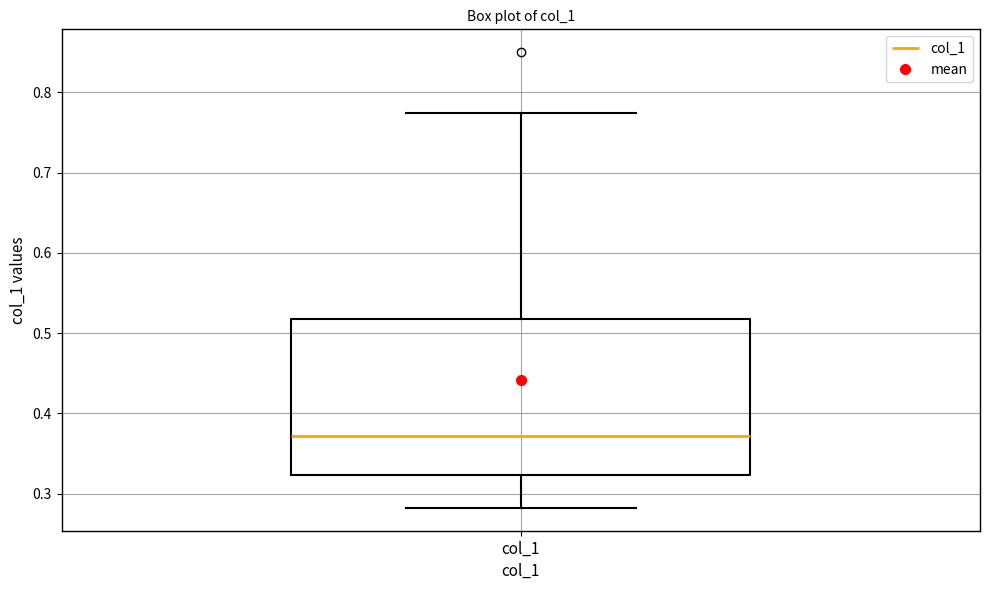

Transcribe this box plot: give where the median line is, the range the box spans, and where the two whiskers end, as read against the y-axis. The values are not printed on the chart, so give them approximately, as read against the axis.

median 0.37, box 0.32 to 0.52, whiskers 0.28 to 0.77